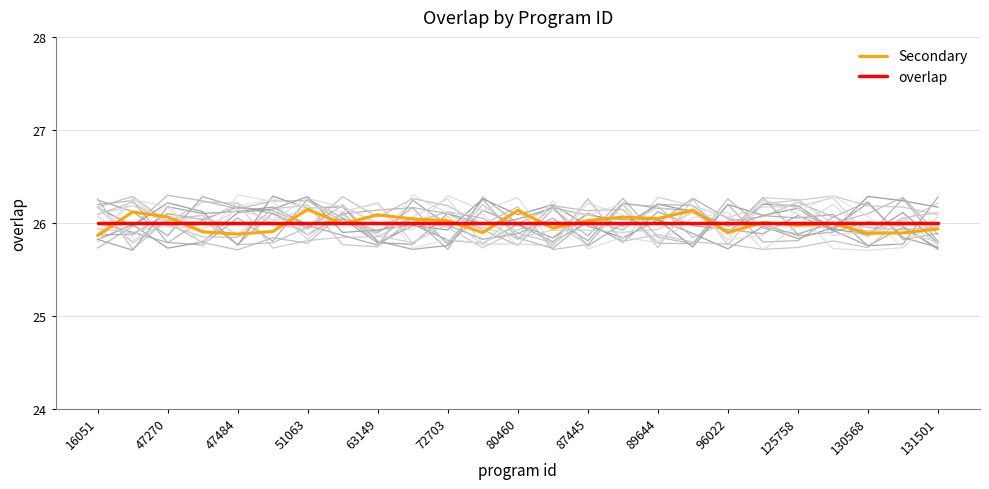

At which label does Secondary reach its minimum?

16051